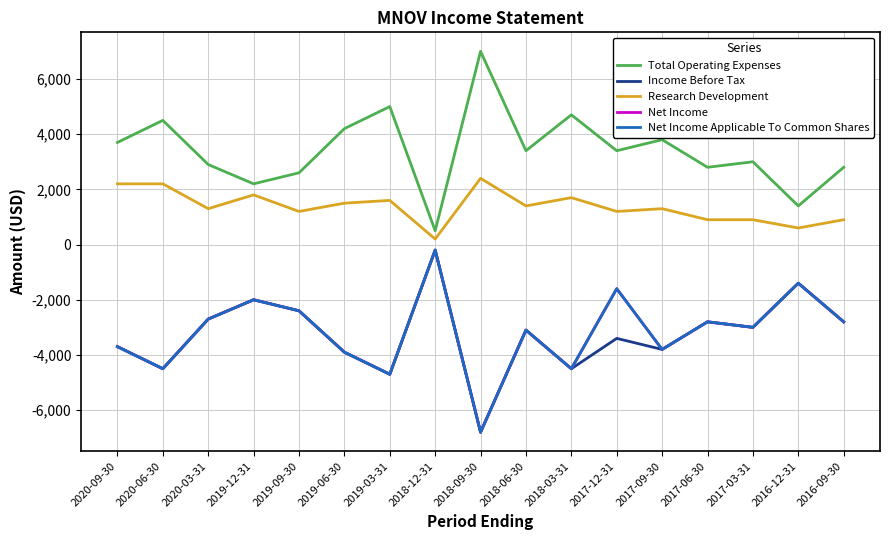

True or false: Total Operating Expenses and Net Income cross at least once.

False